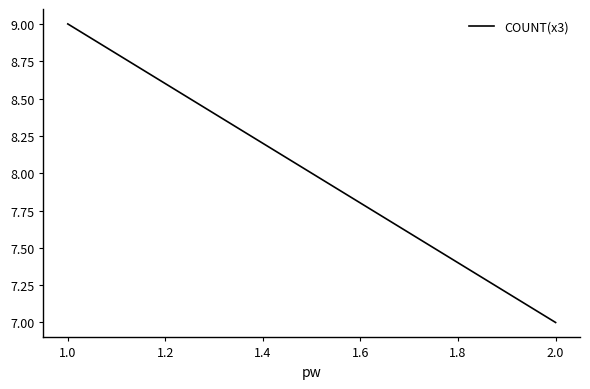

What is the sum of all values?

16